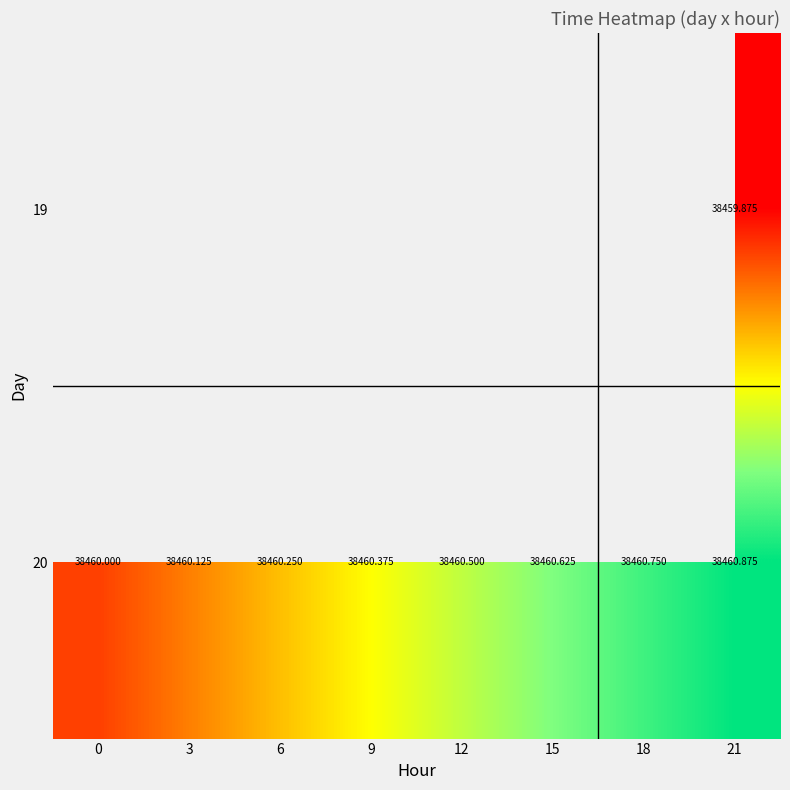

How many values in the 20 series exceed 38460?

7